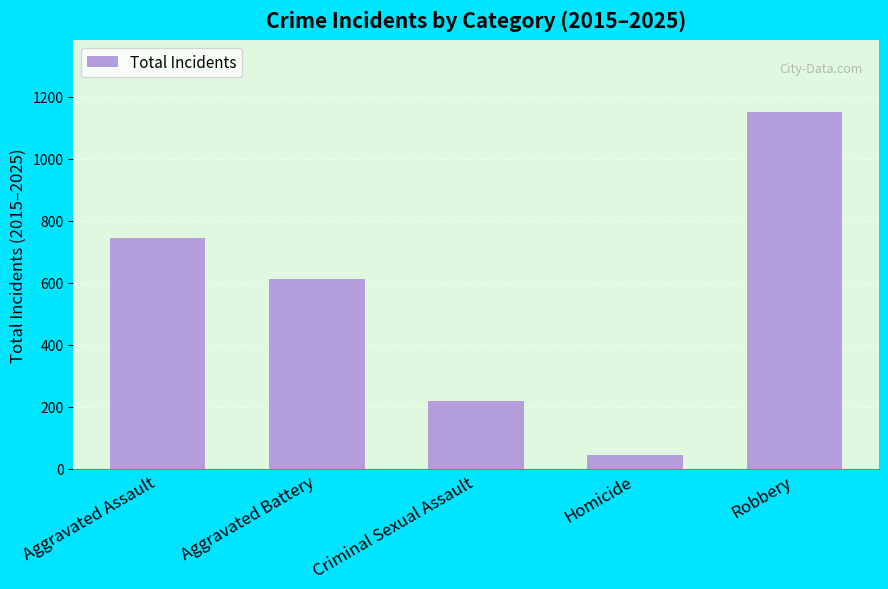

Reading left to right, what are all the values shown in this chart?

Aggravated Assault=746	Aggravated Battery=613	Criminal Sexual Assault=220	Homicide=46	Robbery=1152